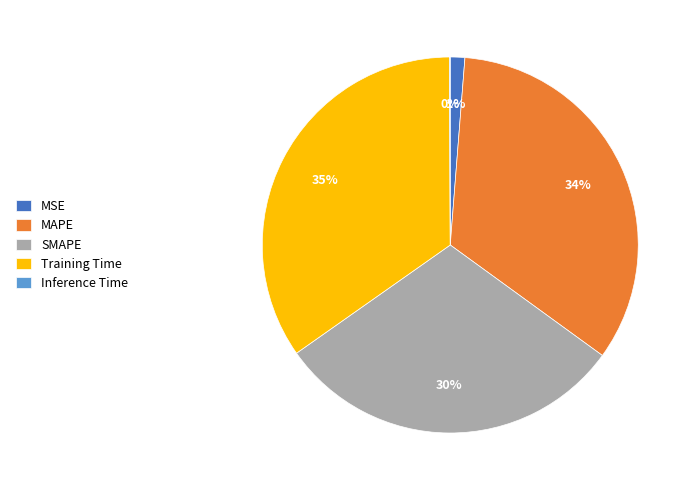

Which category has the biggest portion of the pie?

Training Time